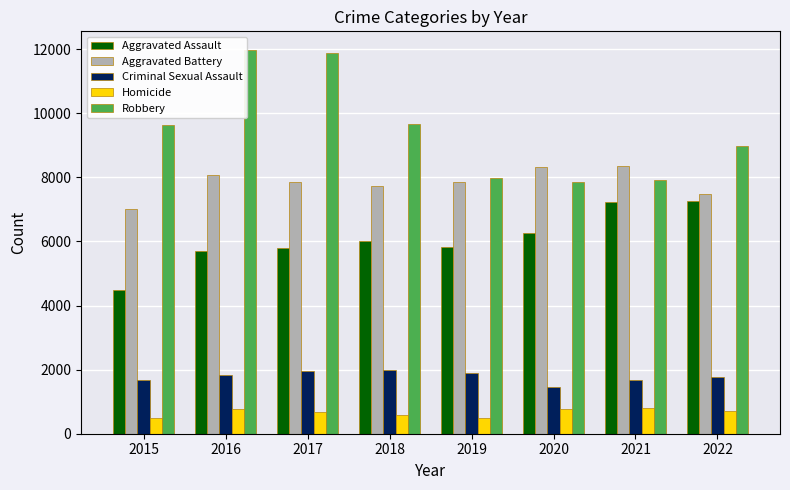

Which series has the widest spread of values?

Robbery